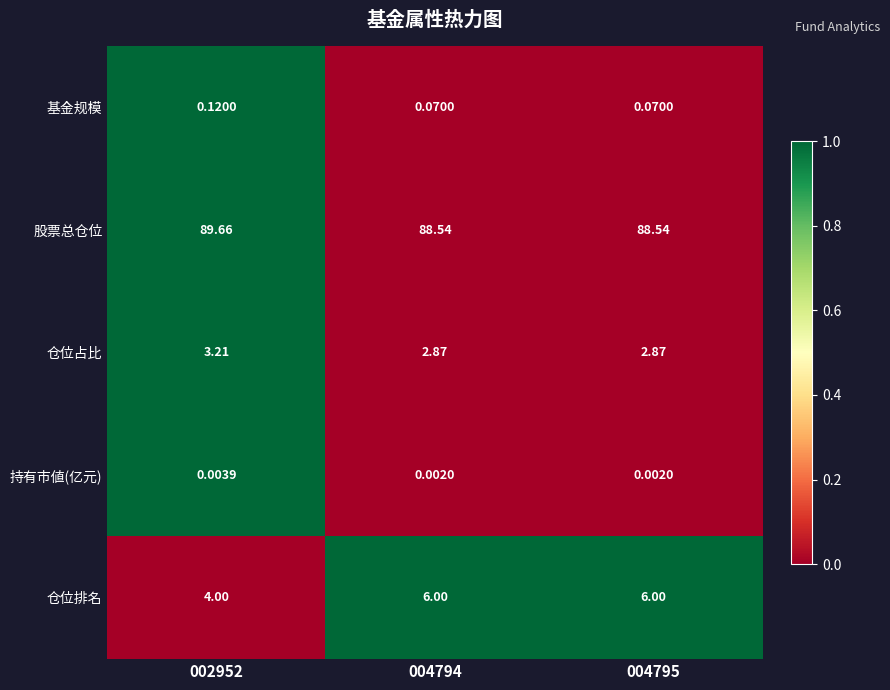

Which series has the largest total across all categories?

股票总仓位